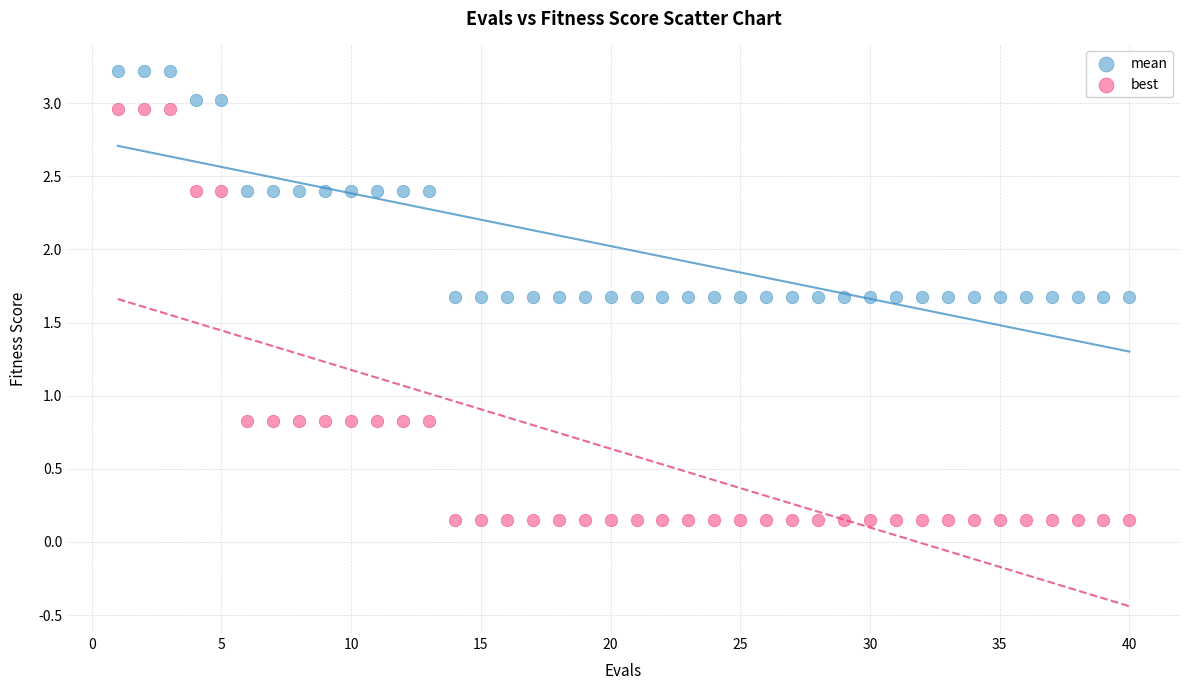

What are all the series names shown in the legend?

mean, best